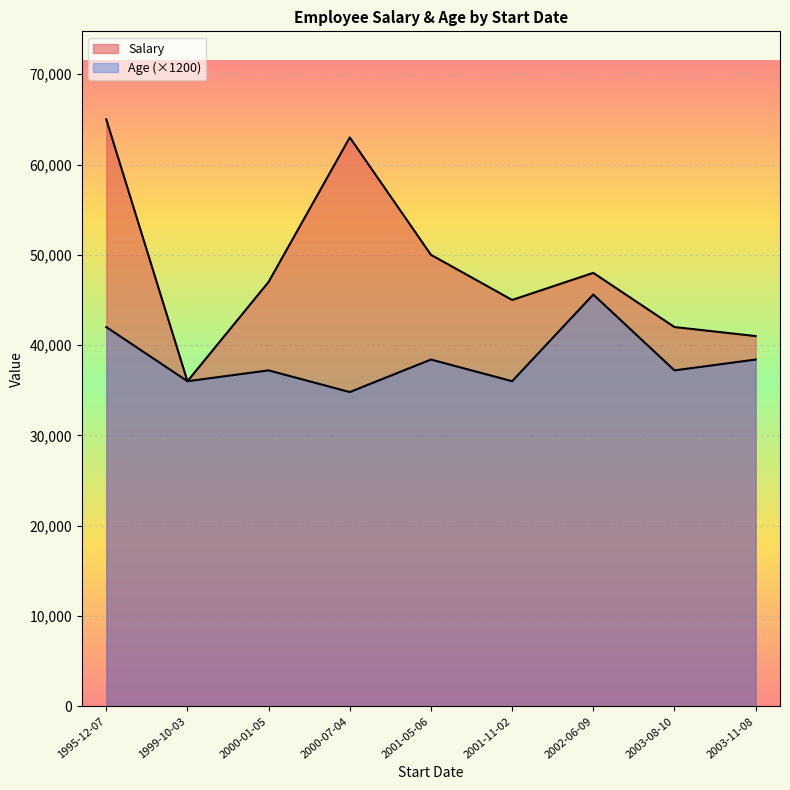

How many series are shown in this chart?

2